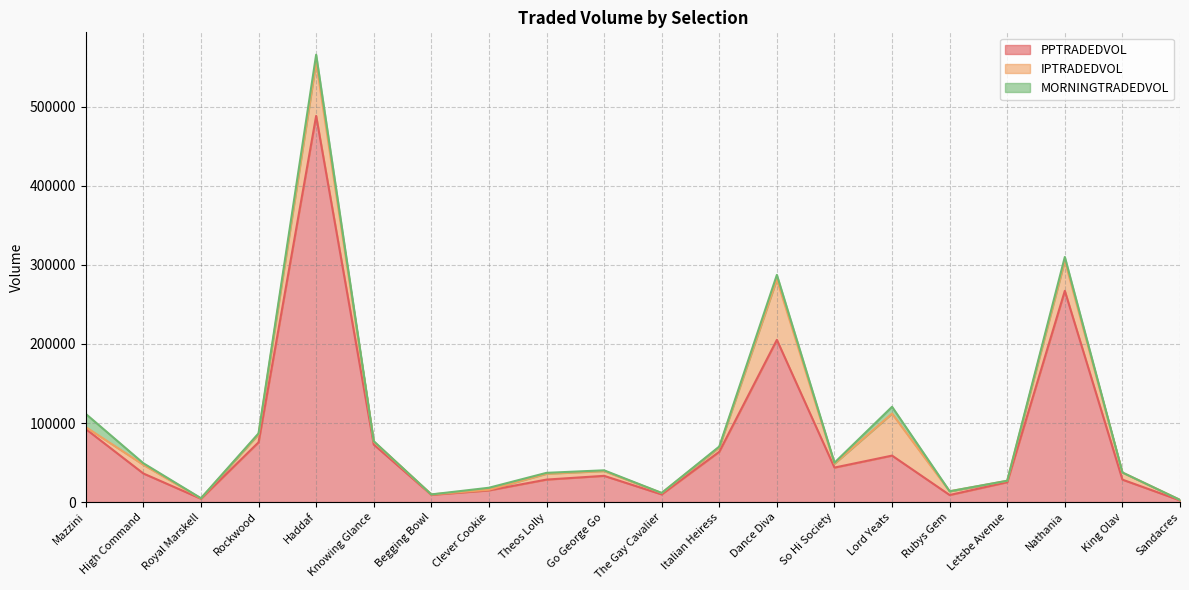

Reading left to right, what are all the values shown in this chart?

PPTRADEDVOL: 92438.2	36205.1	4309.5	75628.5	488303.2	72809.6	9228.6	14823.7	28501.7	33235.4	9780.3	63693.8	205161.9	43683.7	58819.9	9000.3	25220.6	267126.0	28451.0	2217.4
IPTRADEDVOL: 2418.7	11005.3	391.7	10175.4	68096.7	3739.7	512.0	855.7	7392.7	6087.8	1703.9	5604.2	76538.5	4948.9	53119.5	4678.6	1727.1	38221.9	8909.2	619.0
MORNINGTRADEDVOL: 16686.6	1959.5	231.7	1142.2	9248.6	513.1	23.2	2501.6	1133.5	897.8	157.7	987.1	5576.3	1188.8	8606.4	54.3	104.1	4584.5	124.8	12.7